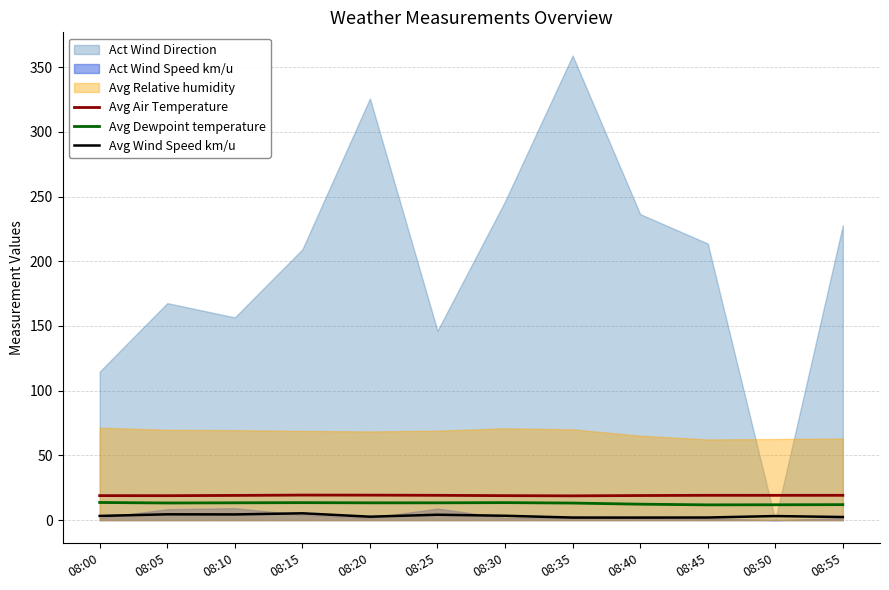

What is the value of the Avg Wind Speed km/u point at the 10th from the left?

2.0